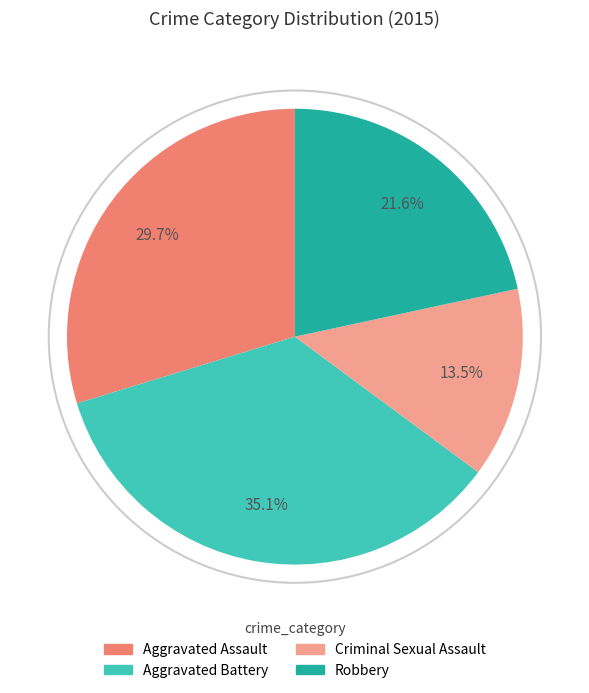

To the nearest percent, what is the difference between the largest and smallest slice percentages?

22%